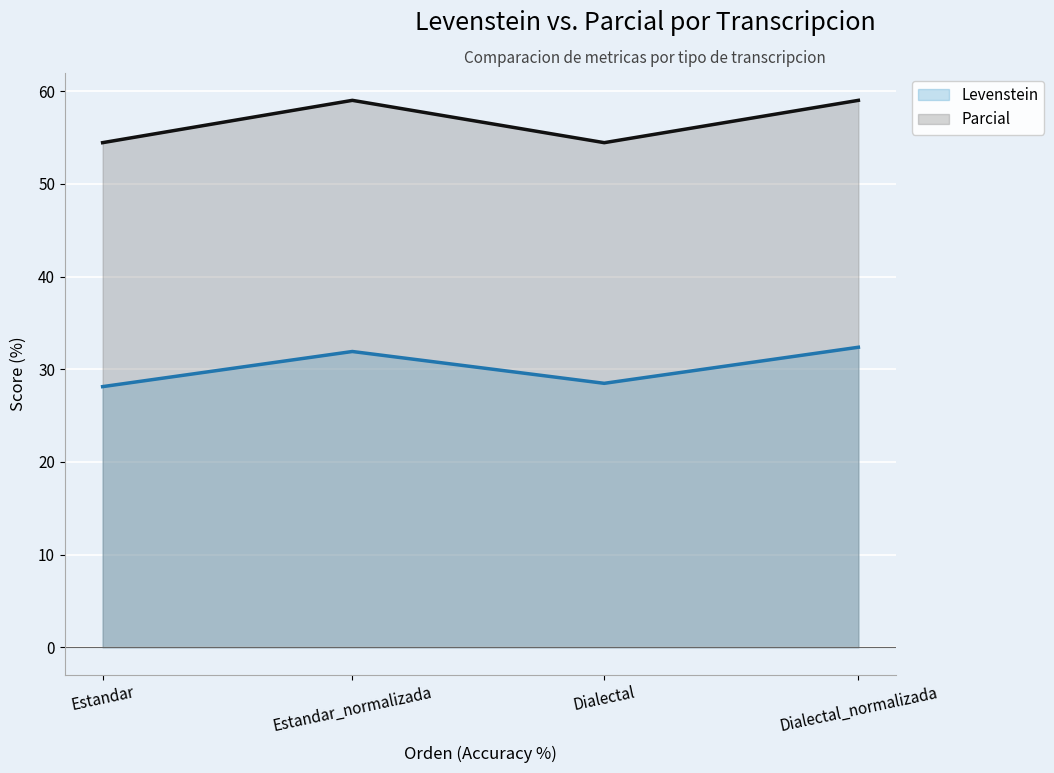

In Parcial, how many points are lower than both neighbors (excluding endpoints)?

1